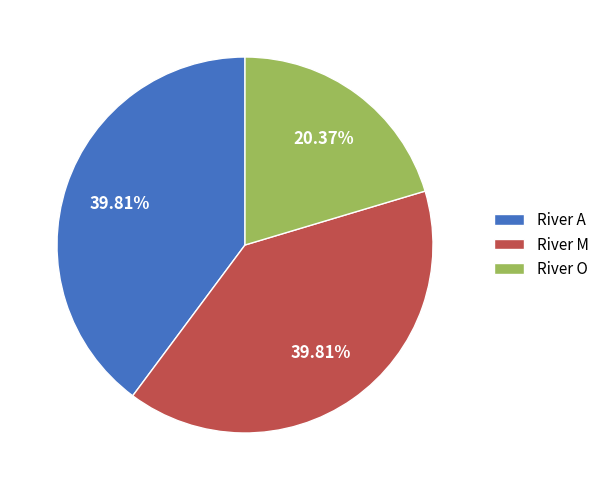

To the nearest percent, what is the difference between the largest and smallest slice percentages?

19%